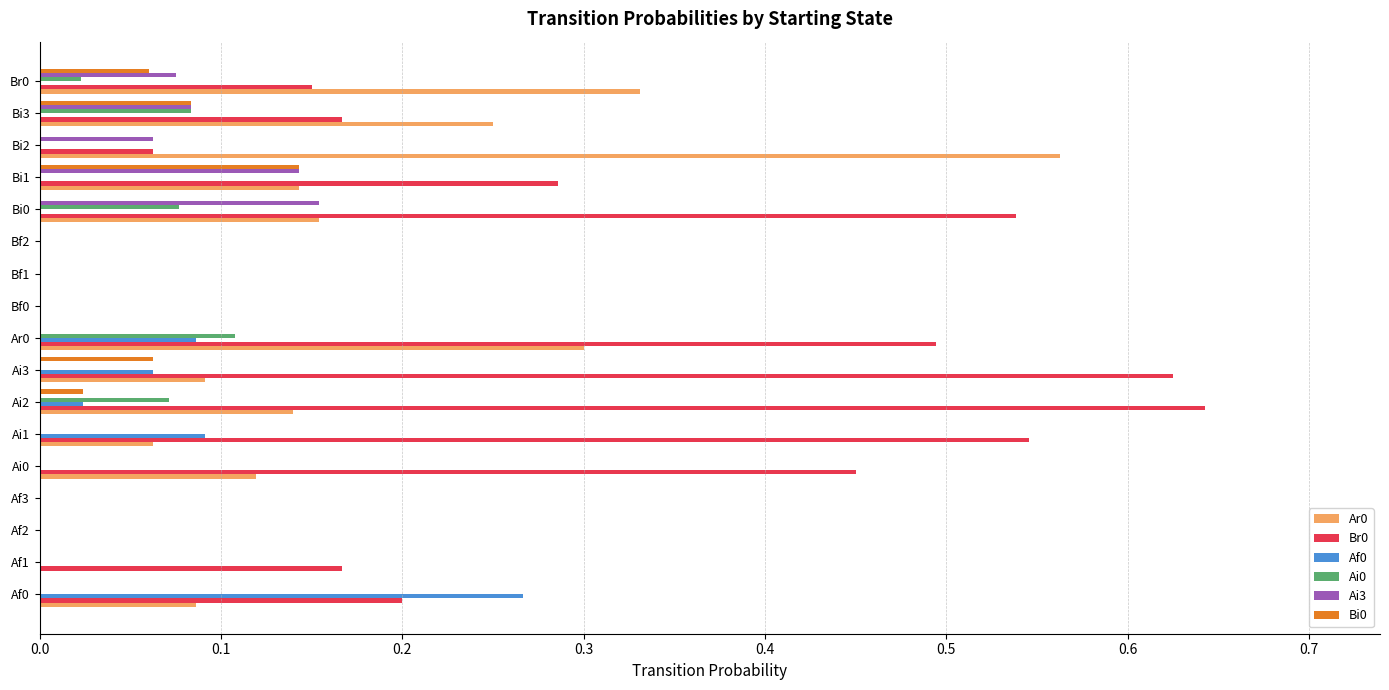

Which label corresponds to the largest value in the chart?

Ai2